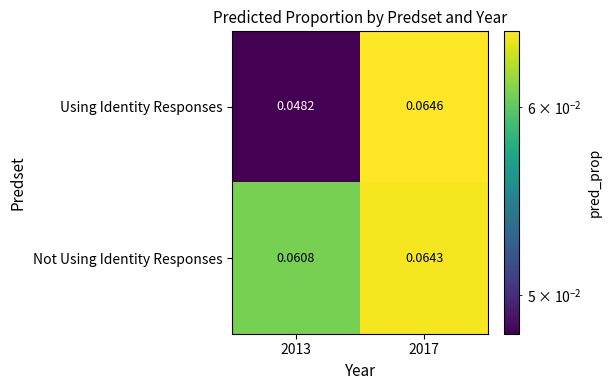

Which series has the largest total across all categories?

Not Using Identity Responses